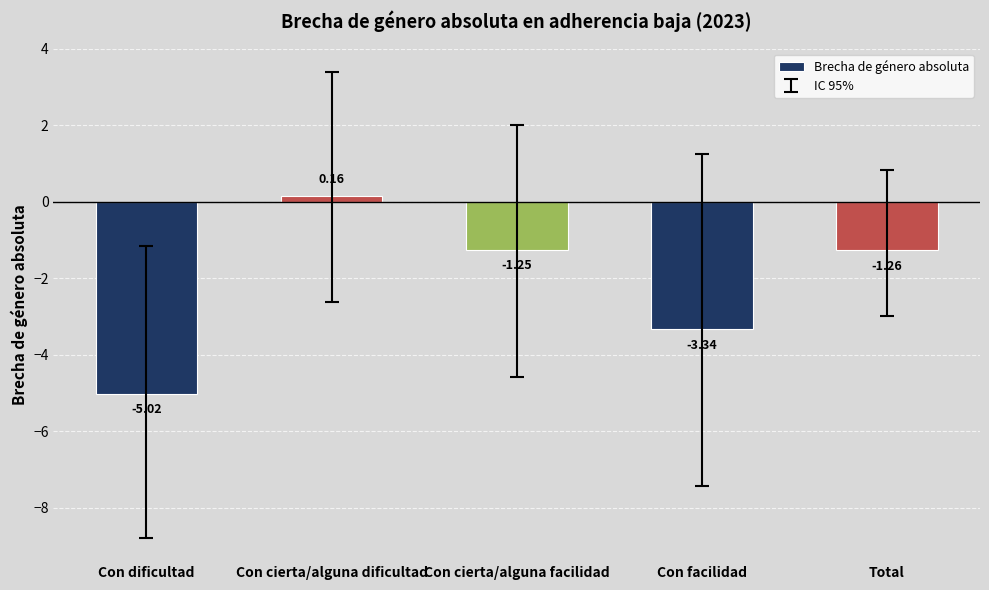

Does the chart contain any negative values?

Yes